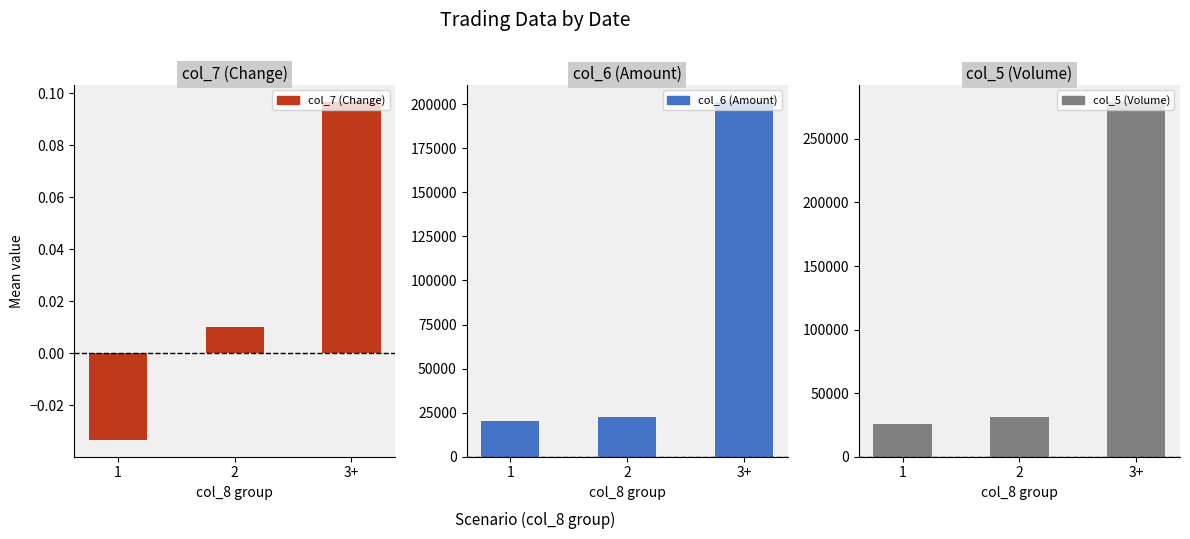

How many groups of bars are there?

3